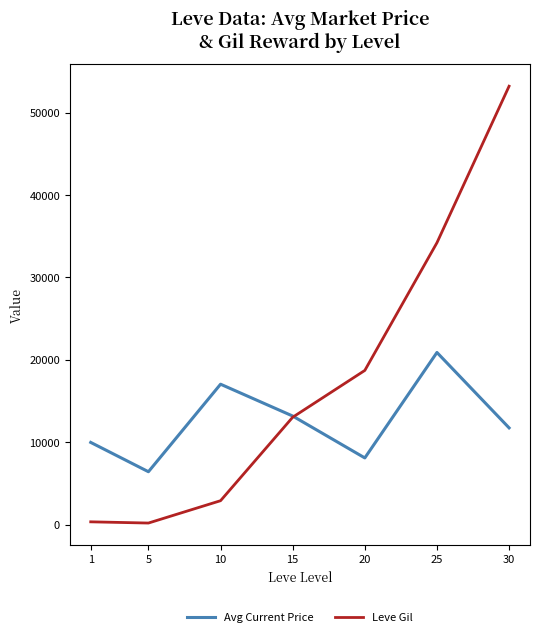

Which category has the highest value across all series?

30